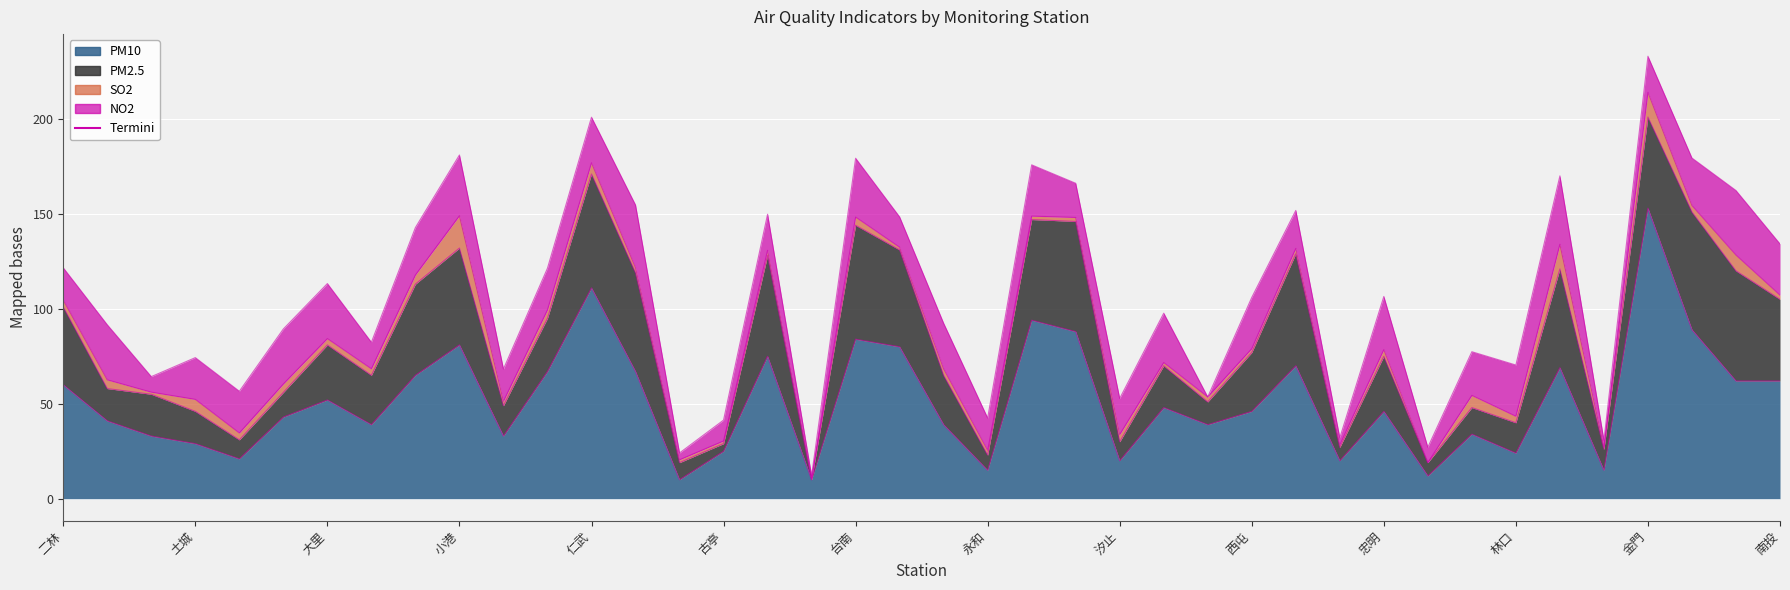

Reading left to right, extract all data points from this chart.

PM10: 60.0	41.0	33.0	29.0	21.0	43.0	52.0	39.0	65.0	81.0	33.0	67.0	111.0	67.0	10.0	25.0	75.0	10.0	84.0	80.0	39.0	15.0	94.0	88.0	20.0	48.0	39.0	46.0	70.0	20.0	46.0	12.0	34.0	24.0	69.0	15.0	153.0	89.0	62.0	62.0
PM2.5: 41.0	17.0	22.0	17.0	10.0	13.0	29.0	26.0	48.0	51.0	16.0	28.0	60.0	52.0	9.0	4.0	53.0	0.0	60.0	51.0	26.0	8.0	53.0	58.0	10.0	22.0	12.0	31.0	59.0	7.0	29.0	7.0	14.0	16.0	52.0	11.0	48.0	62.0	58.0	43.0
SO2: 3.6	4.6	1.1	6.3	3.6	4.4	3.3	3.4	4.8	17.0	2.3	4.4	5.9	2.7	1.5	1.4	2.8	0.8	4.3	1.4	3.4	2.5	1.8	2.1	3.8	1.7	2.6	2.0	2.8	1.4	3.5	0.1	6.4	3.4	13.0	1.2	13.0	3.4	8.3	2.2
NO2: 17.0	29.0	8.2	22.0	22.0	29.0	29.0	14.0	25.0	32.0	17.0	22.0	24.0	33.0	3.6	11.0	19.0	1.4	31.0	16.0	24.0	17.0	27.0	18.0	19.0	26.0	0.0	27.0	20.0	3.7	28.0	8.0	23.0	27.0	36.0	3.6	19.0	25.0	34.0	27.0